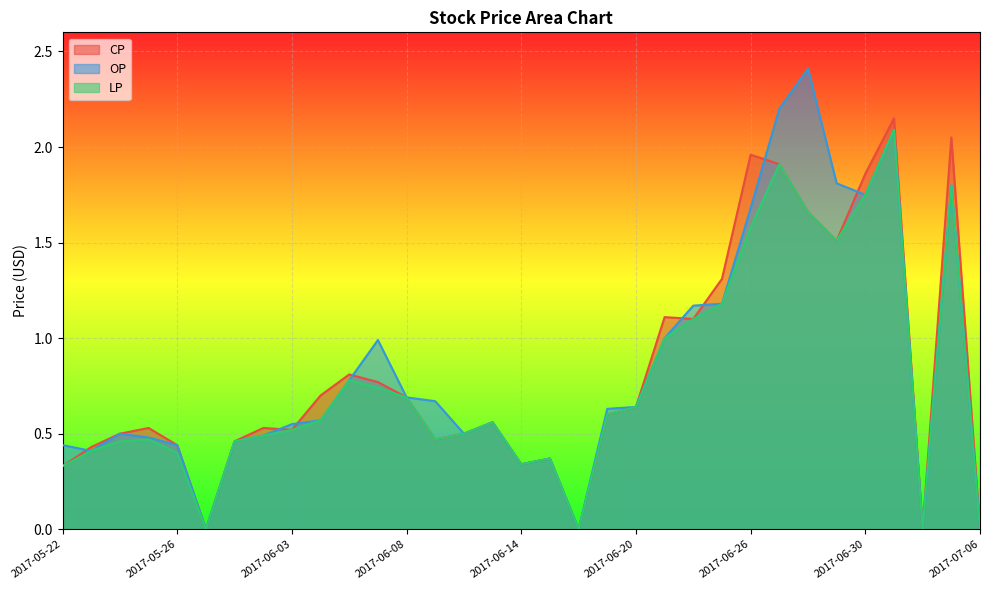

What is the difference between the maximum and second lowest values in the LP series?

2.1